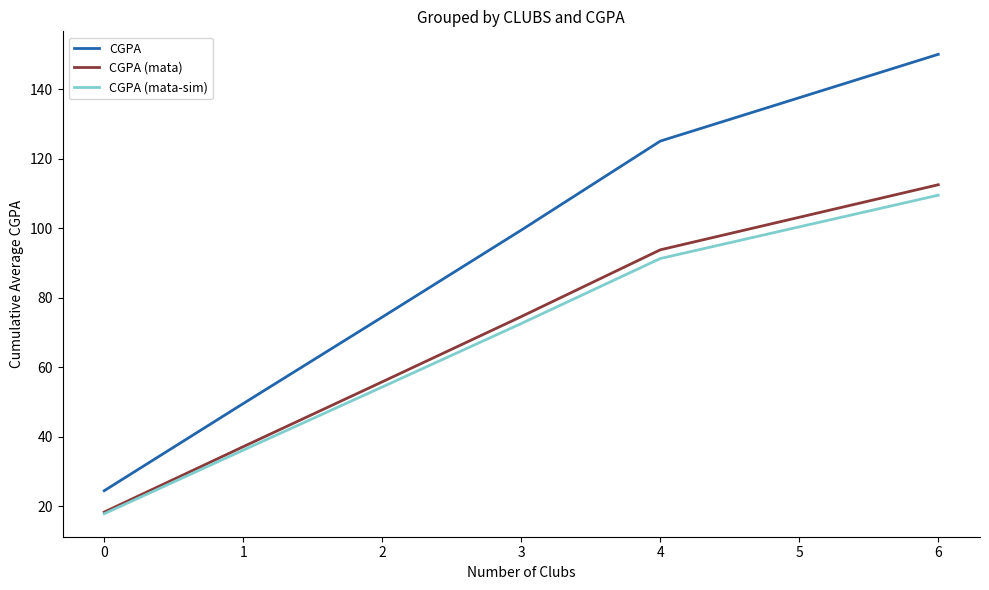

True or false: CGPA (mata) has a value of 167.8 at 3.

False